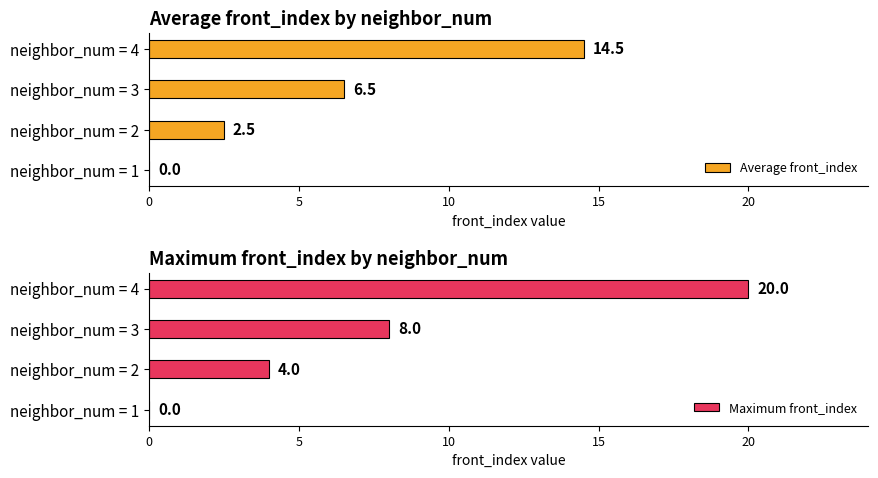

How many data points does each series have?

4